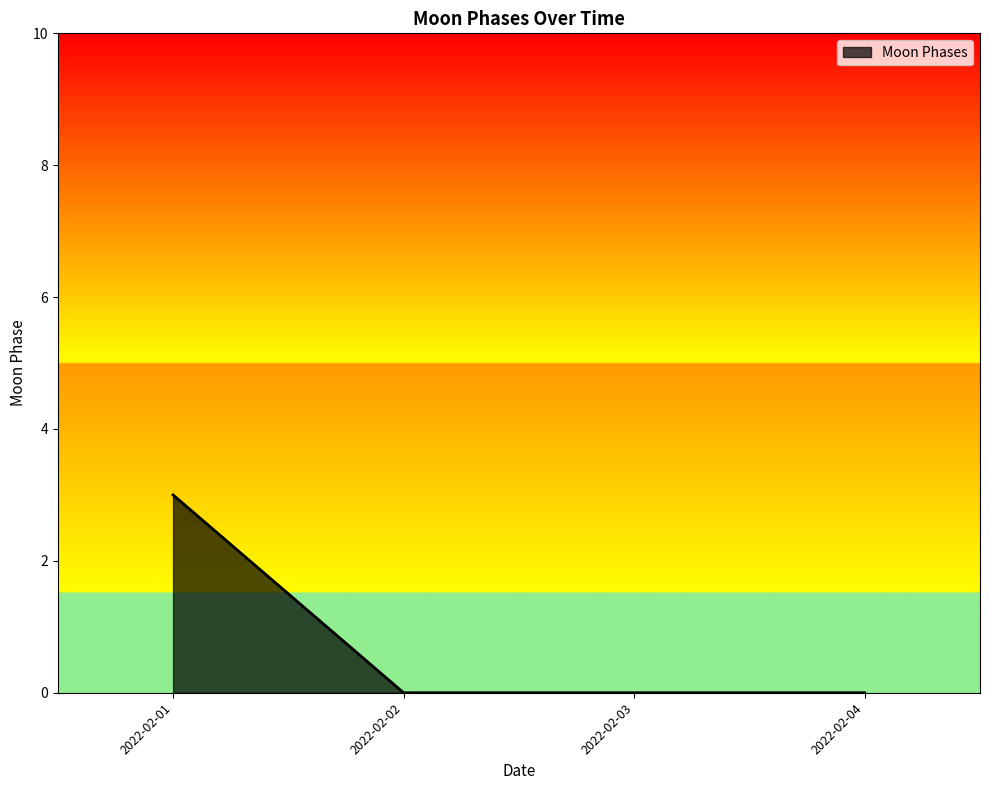

Is it true that the value at 2022-02-03 is 0?

True